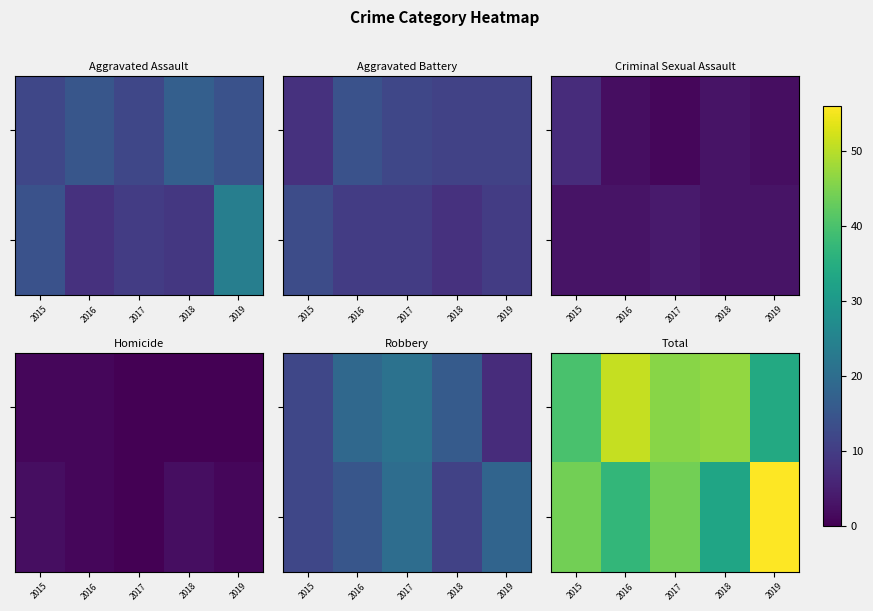

Between 2019 and 2018, which is larger?

2018